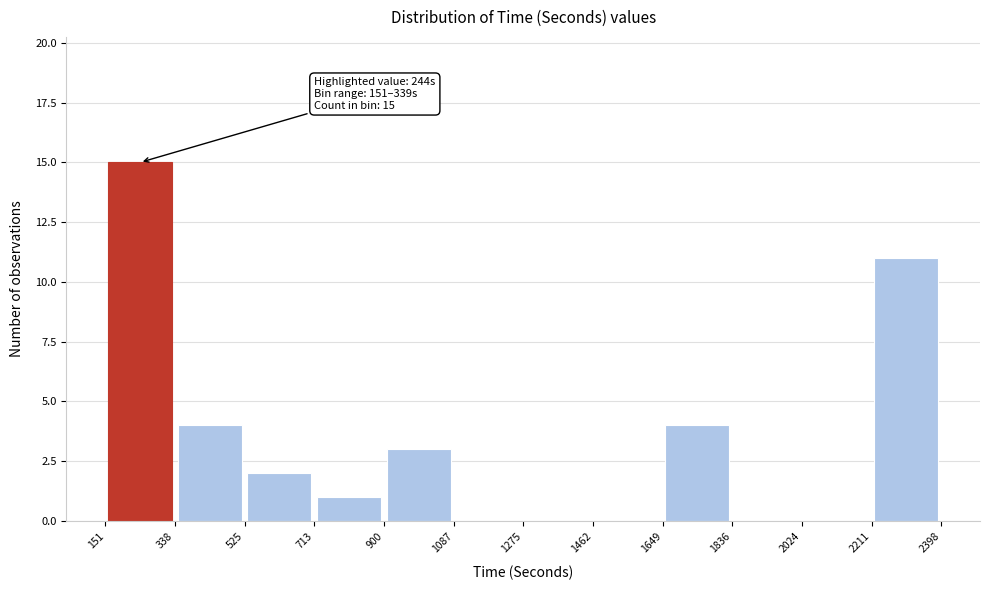

Which range on the x-axis has the tallest bar?

151 to 338